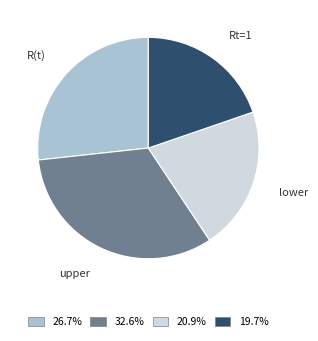

What is the smallest slice in the pie chart?

Rt=1